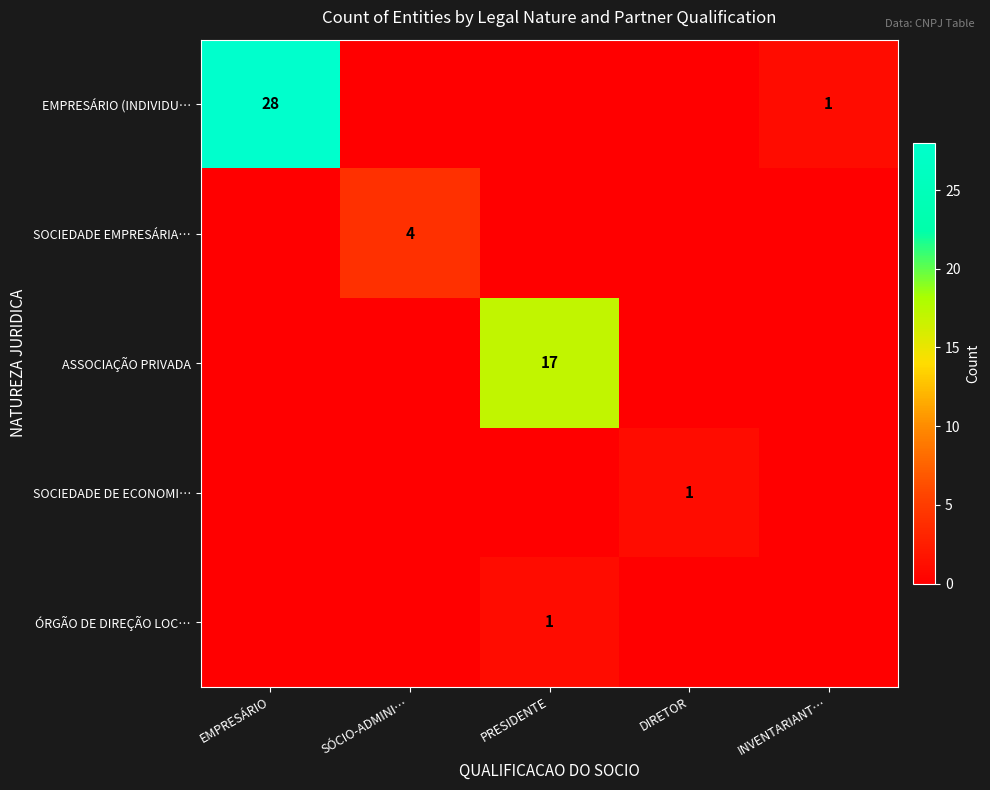

The SOCIEDADE EMPRESÁRIA… series shows 4 at SÓCIO-ADMINI…. True or false?

True